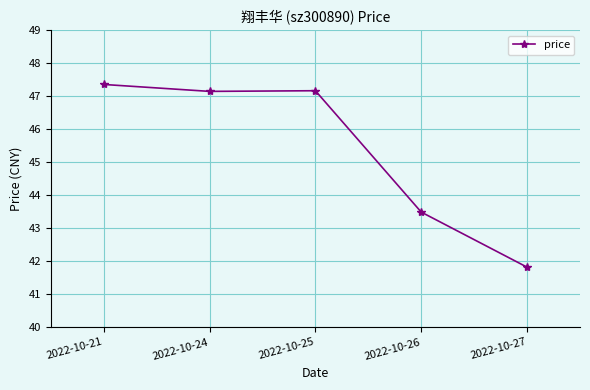

How many lines are shown in the chart?

1